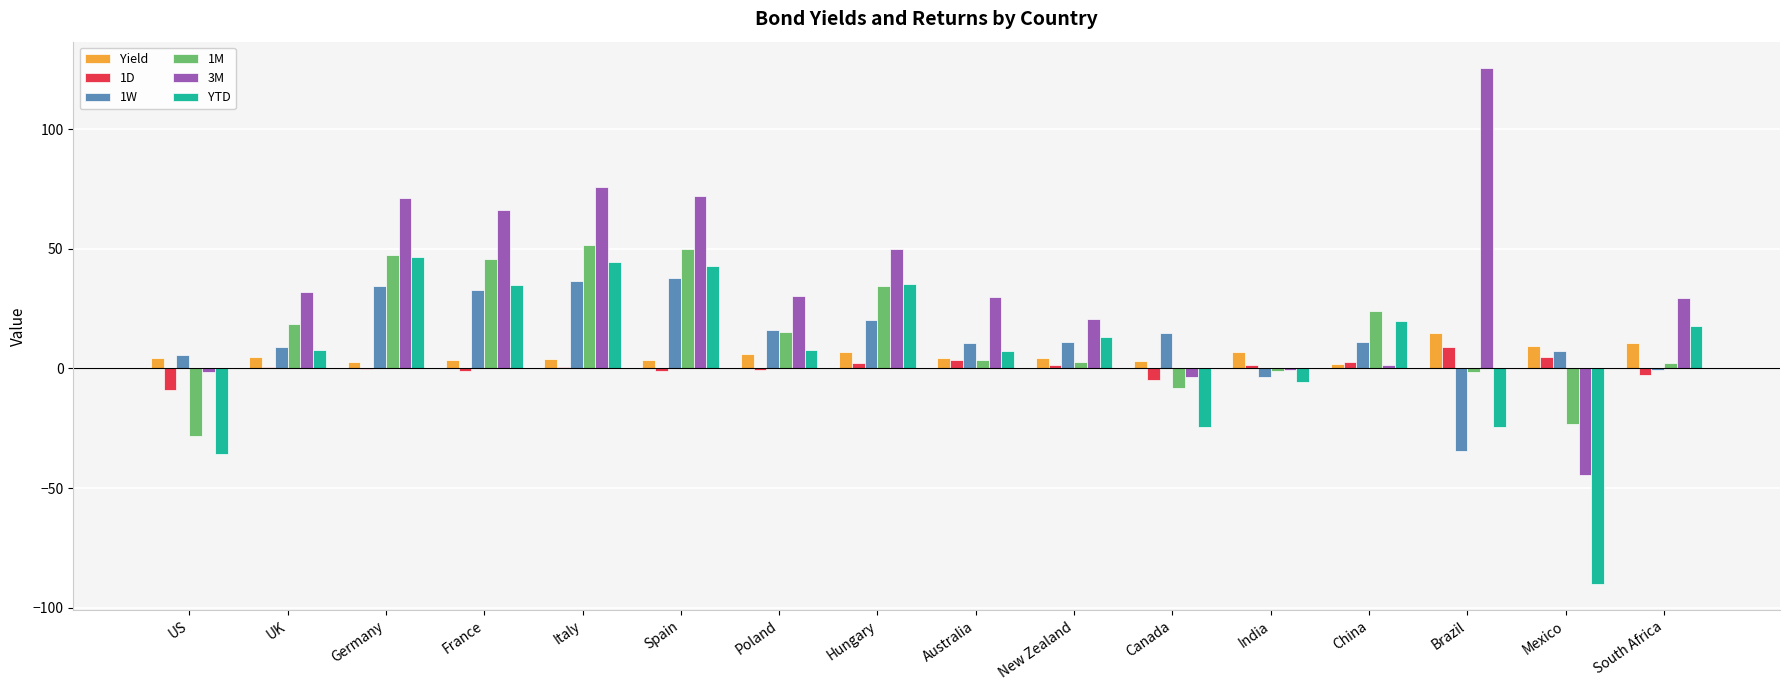

Is the value of 3M at New Zealand greater than the value of Yield at Canada?

Yes